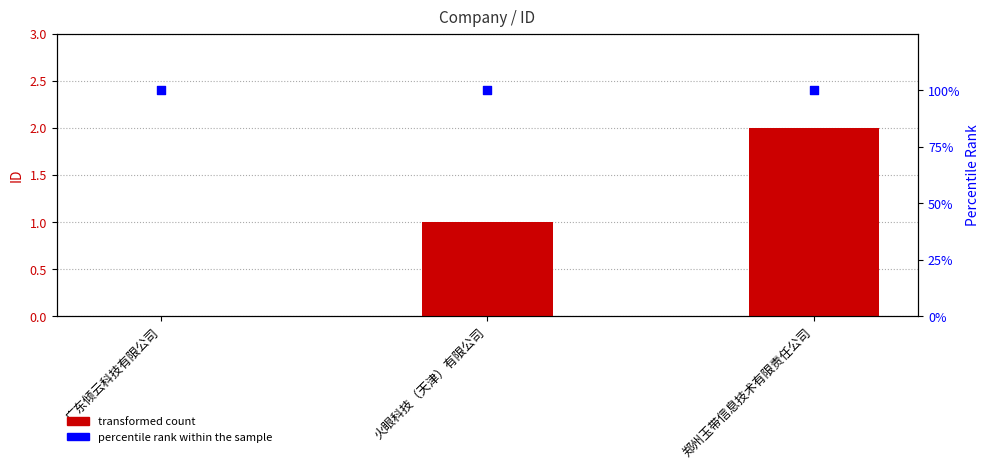

At which category is the sum across all series the highest?

郑州玉带信息技术有限责任公司